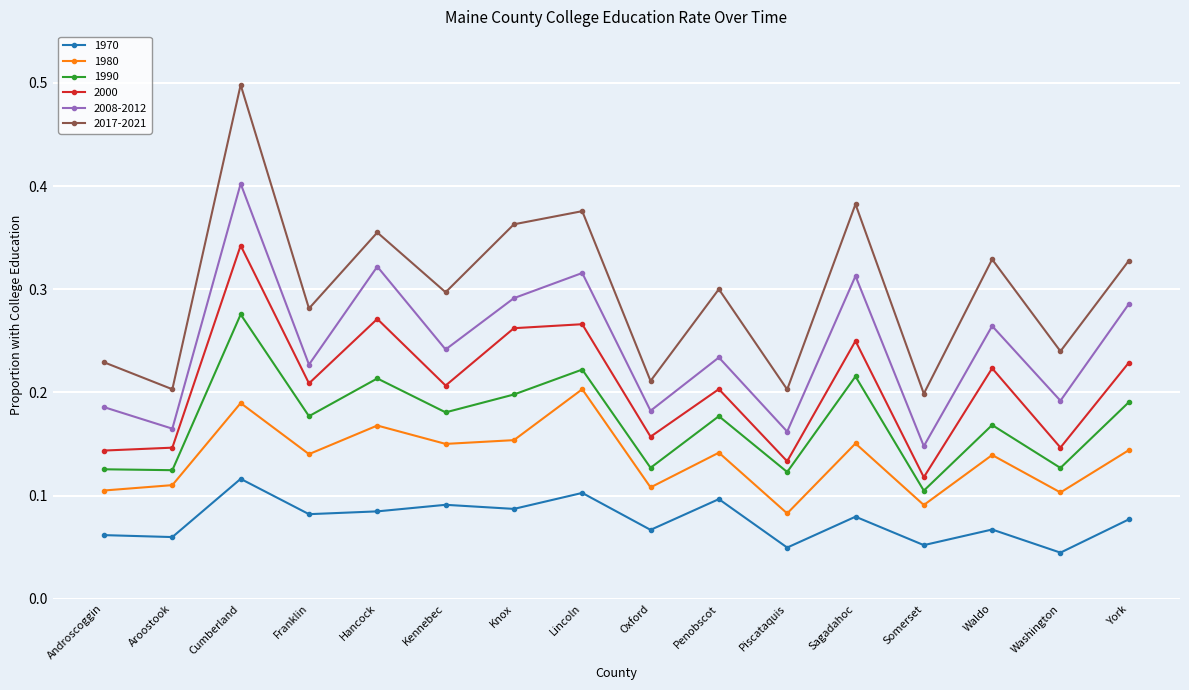

Which category has the lowest value in the 1990 series?

Somerset